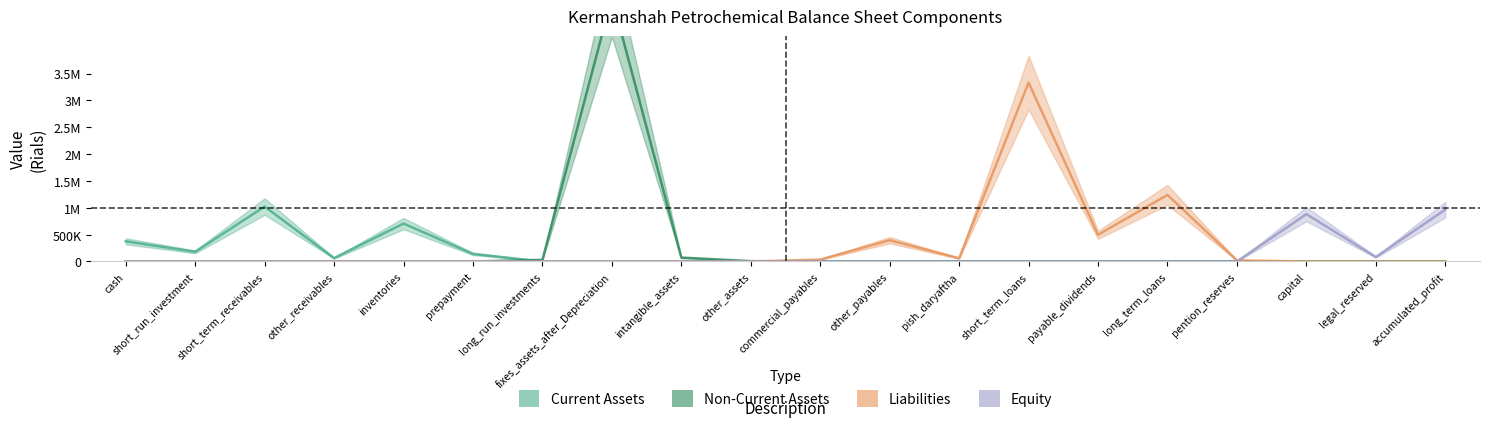

What is the highest value of the non_current_assets series?

4919714